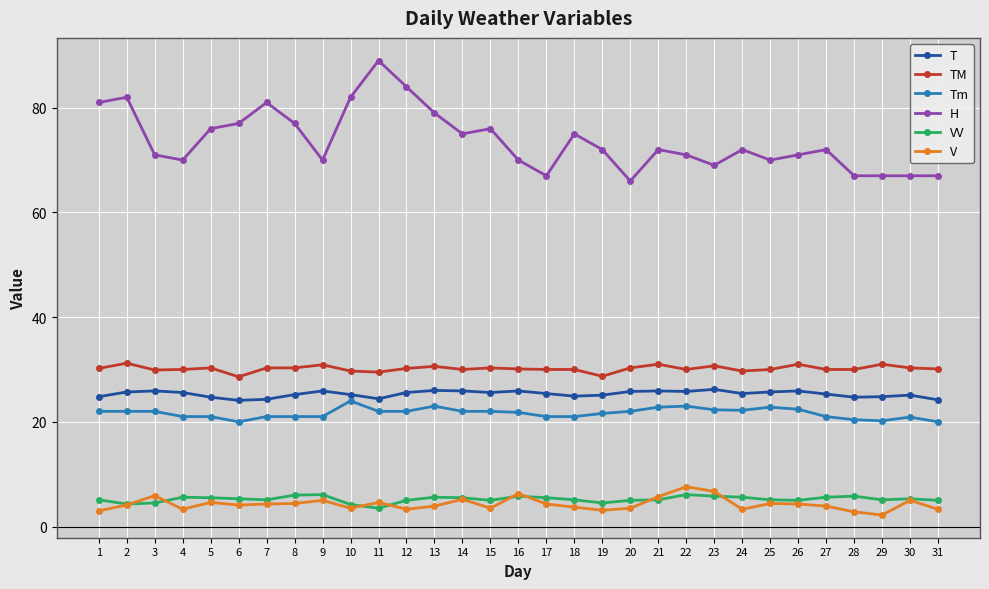

How many lines are shown in the chart?

6